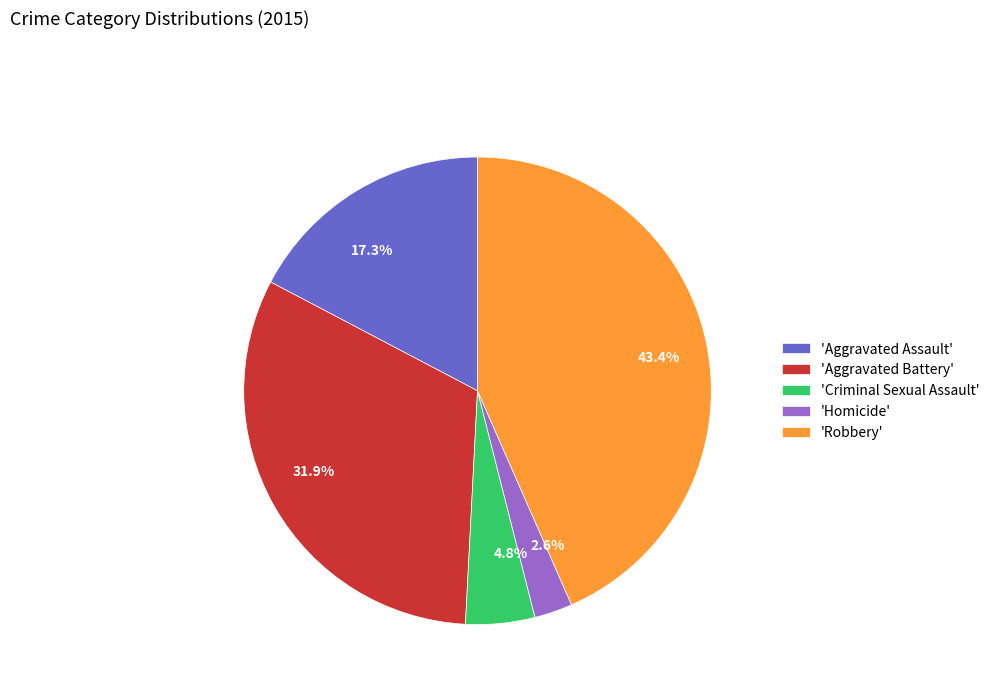

To the nearest percent, what is the average slice percentage?

20%